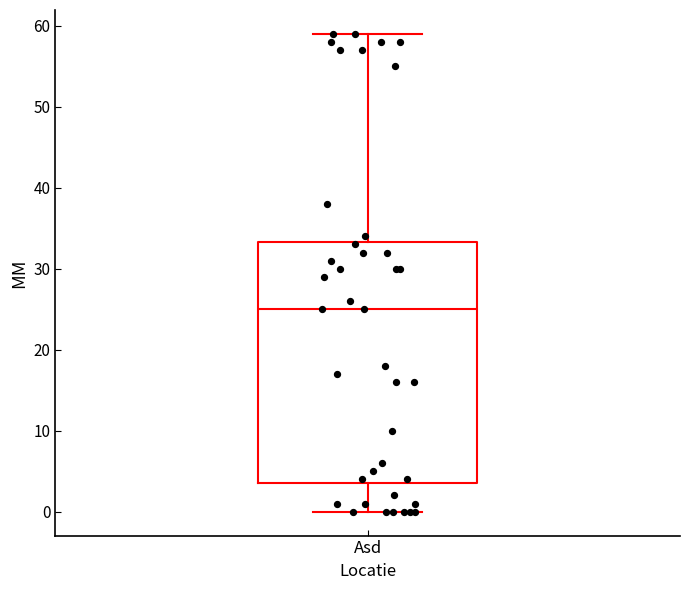

Transcribe this box plot: give where the median line is, the range the box spans, and where the two whiskers end, as read against the y-axis. The values are not printed on the chart, so give them approximately, as read against the axis.

median 25, box 4 to 33, whiskers 0 to 59